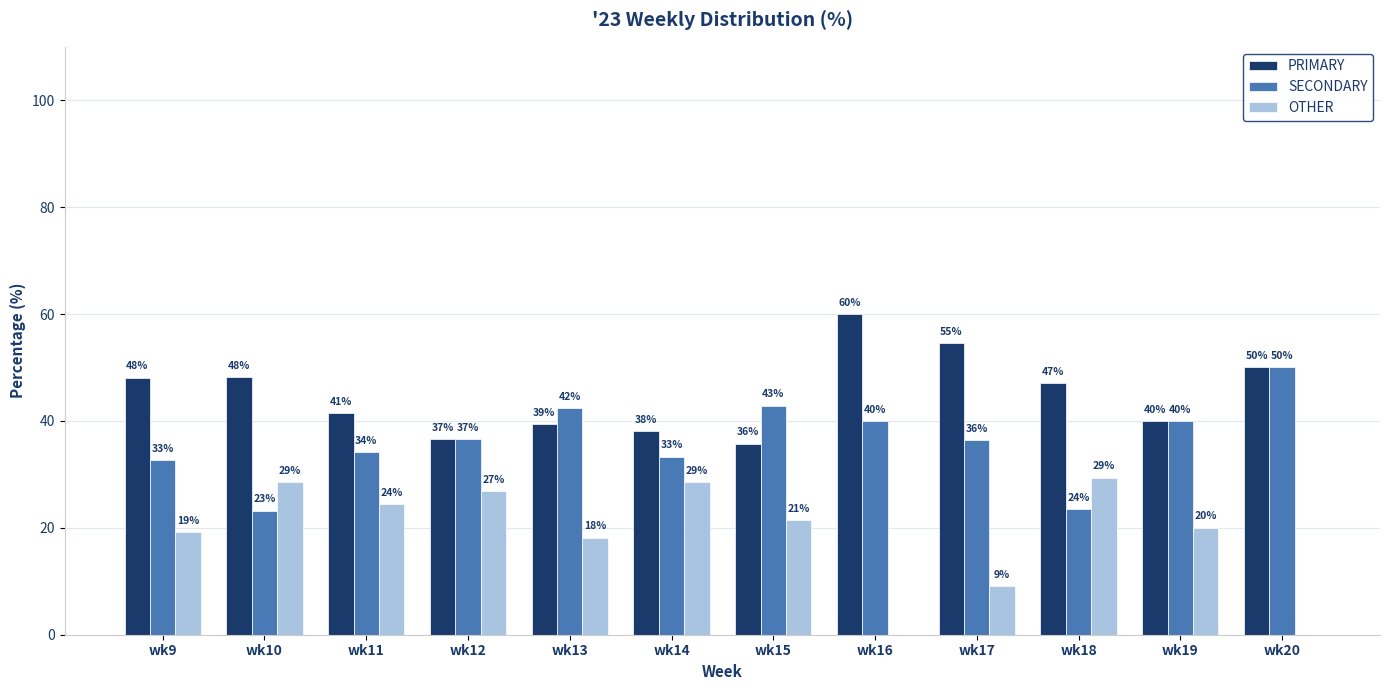

How many groups of bars are there?

12